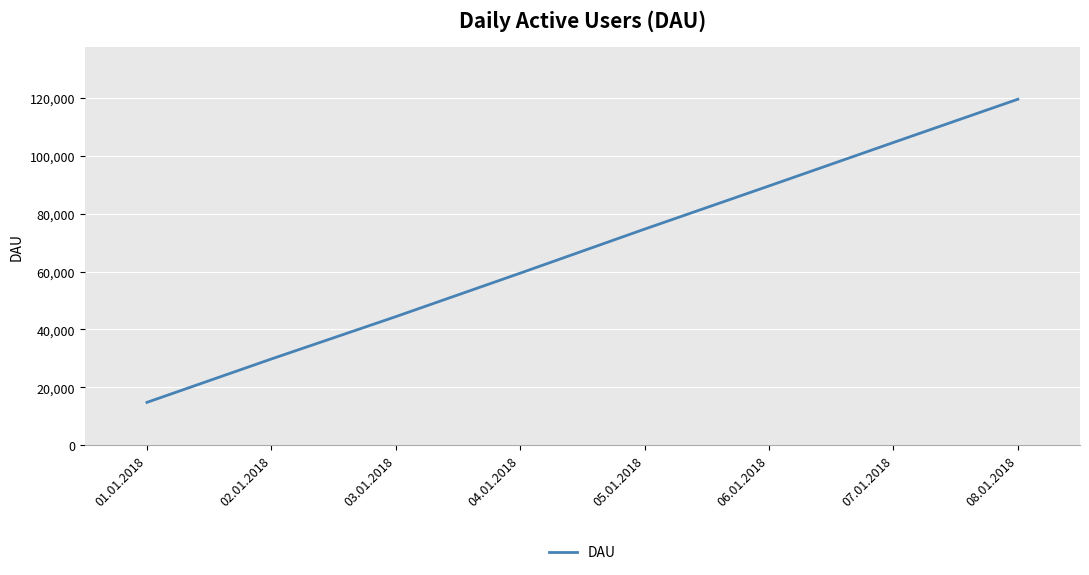

Reading right to left, extract all data points from this chart.

08.01.2018=119447	07.01.2018=104517	06.01.2018=89522	05.01.2018=74630	04.01.2018=59432	03.01.2018=44425	02.01.2018=29814	01.01.2018=14844